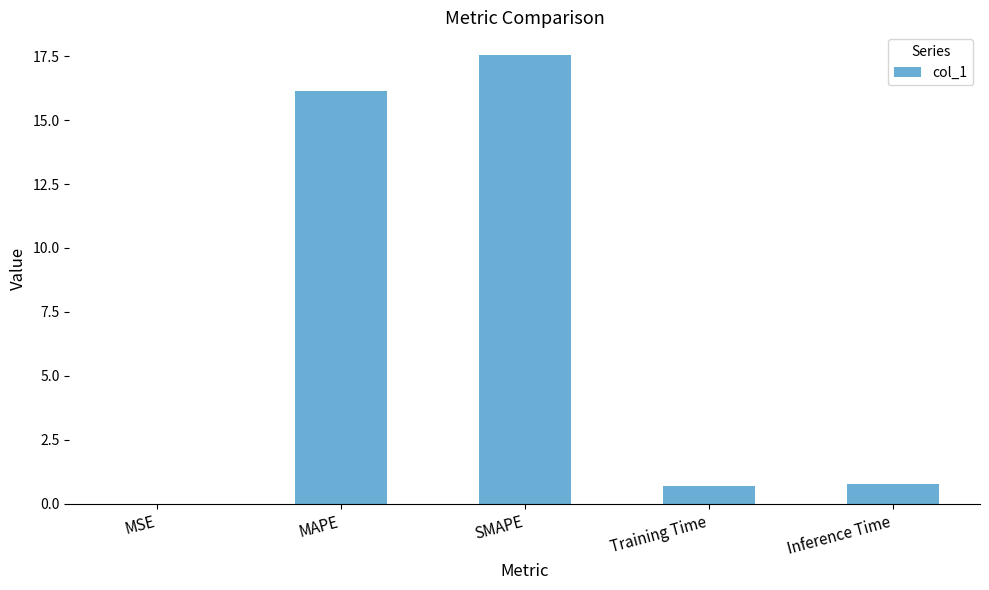

What is the change in value from MAPE to SMAPE?

+1.4